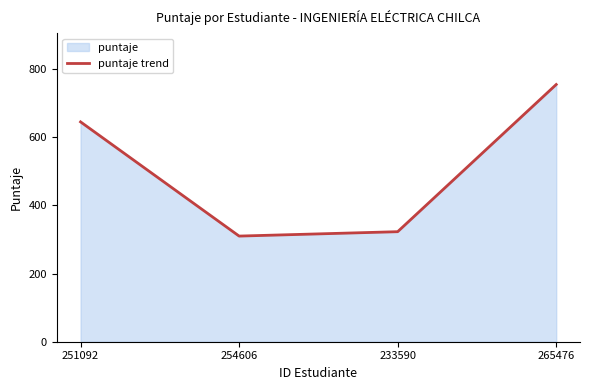

What is the maximum value shown in the chart?

754.8